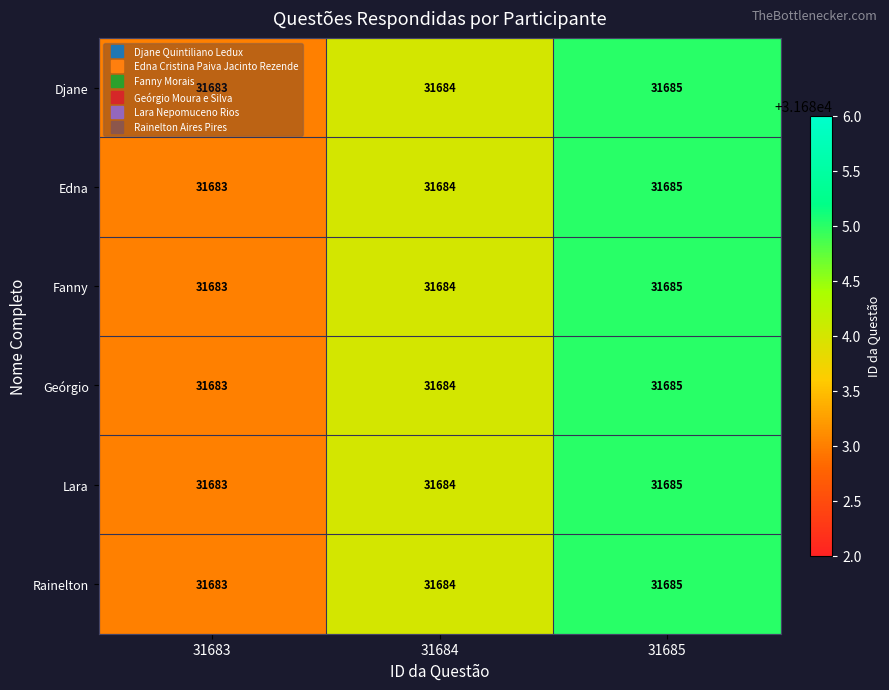

What is the minimum value shown in the chart?

31683